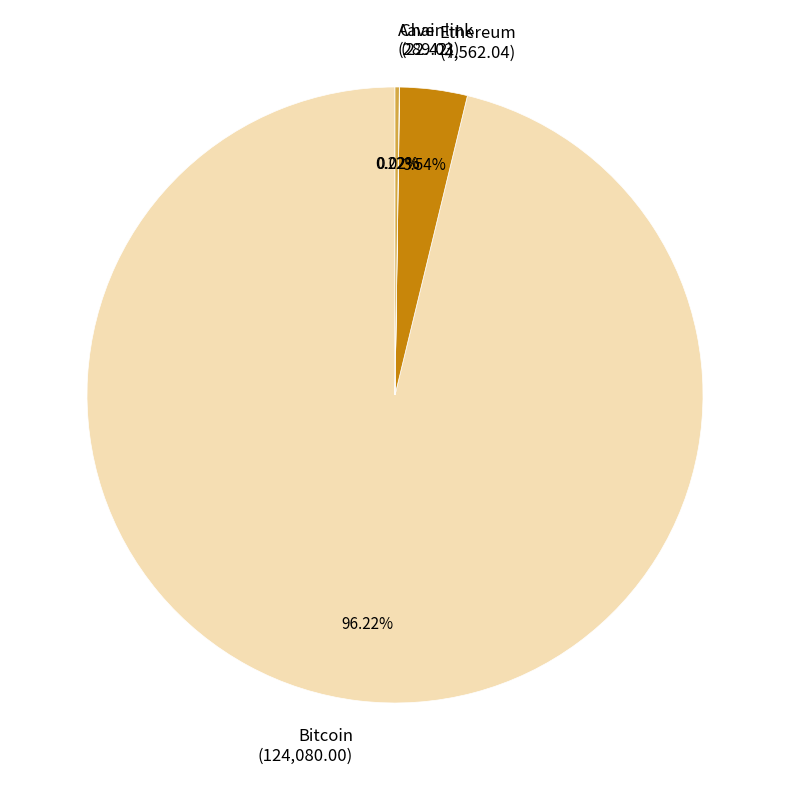

To the nearest percent, what percentage of the pie is Ethereum?

4%